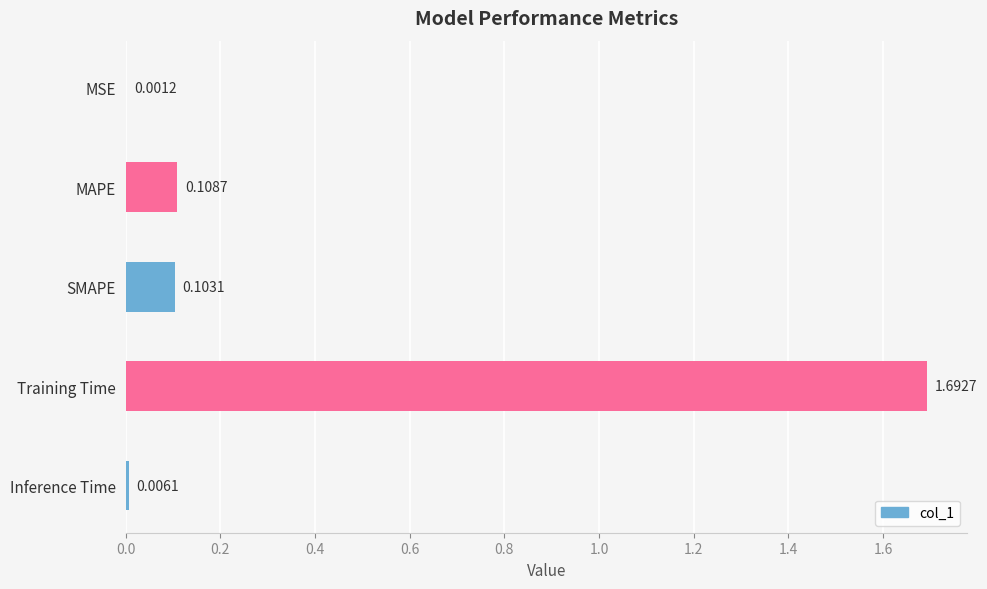

Where is the data nearest to the value 0?

MSE